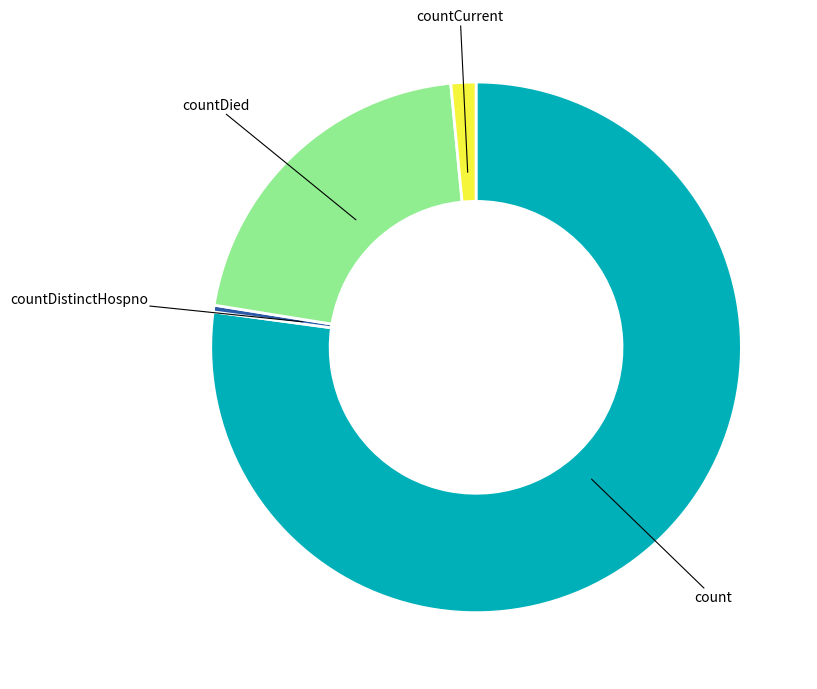

Does count represent more than half of the total?

Yes